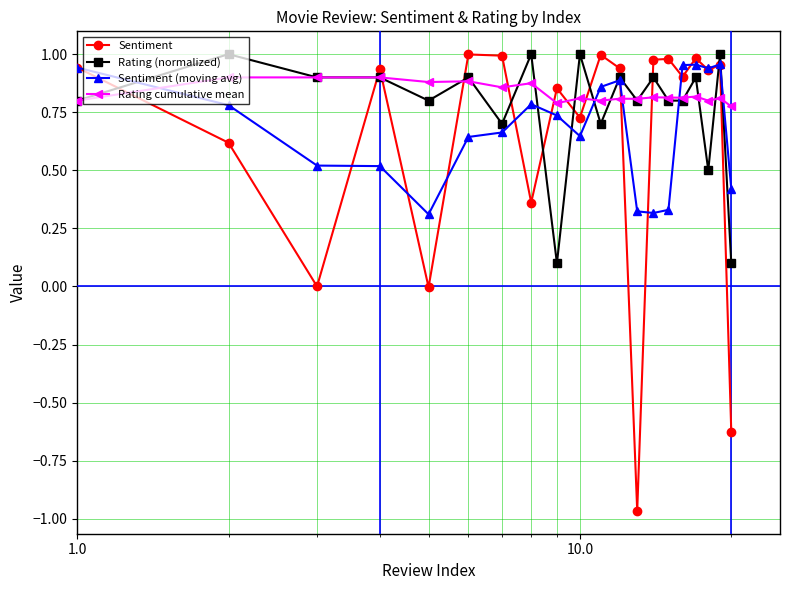

After their last crossing, which series has the higher values: Sentiment (moving avg) or Rating (normalized)?

Sentiment (moving avg)